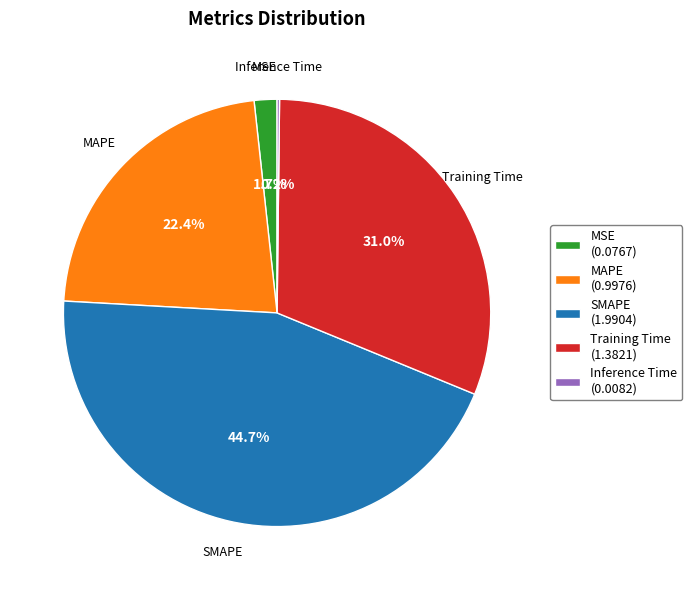

Does Training Time account for over 50% of the chart?

No